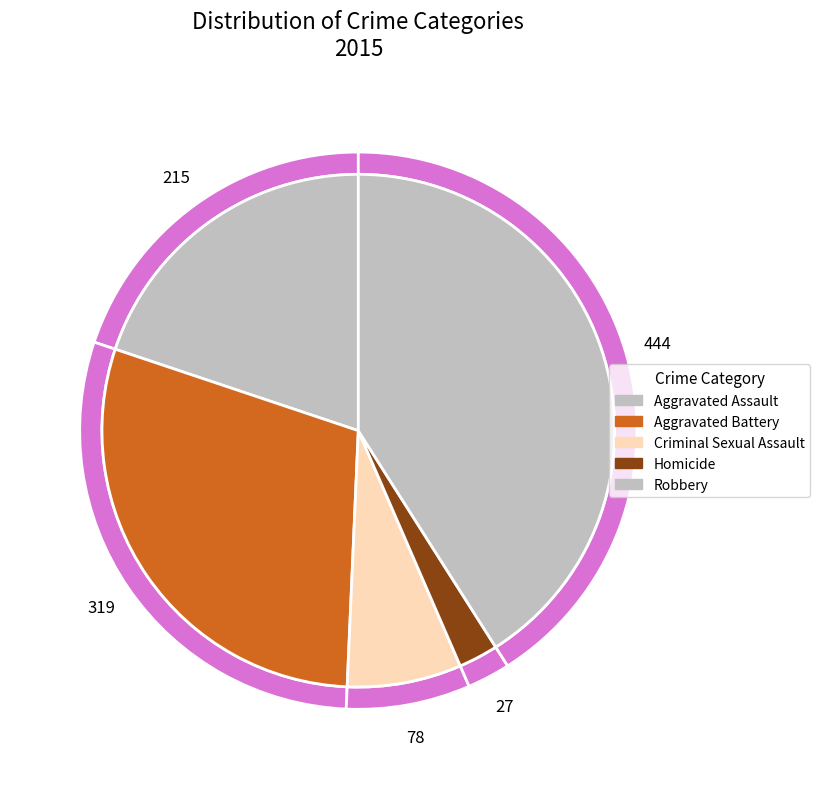

Is there any slice that represents more than half of the pie?

No